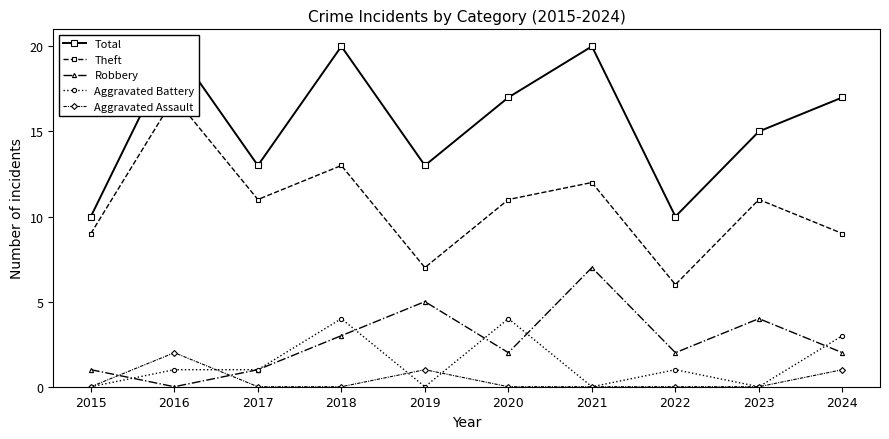

What is the average value of the Robbery series?

3